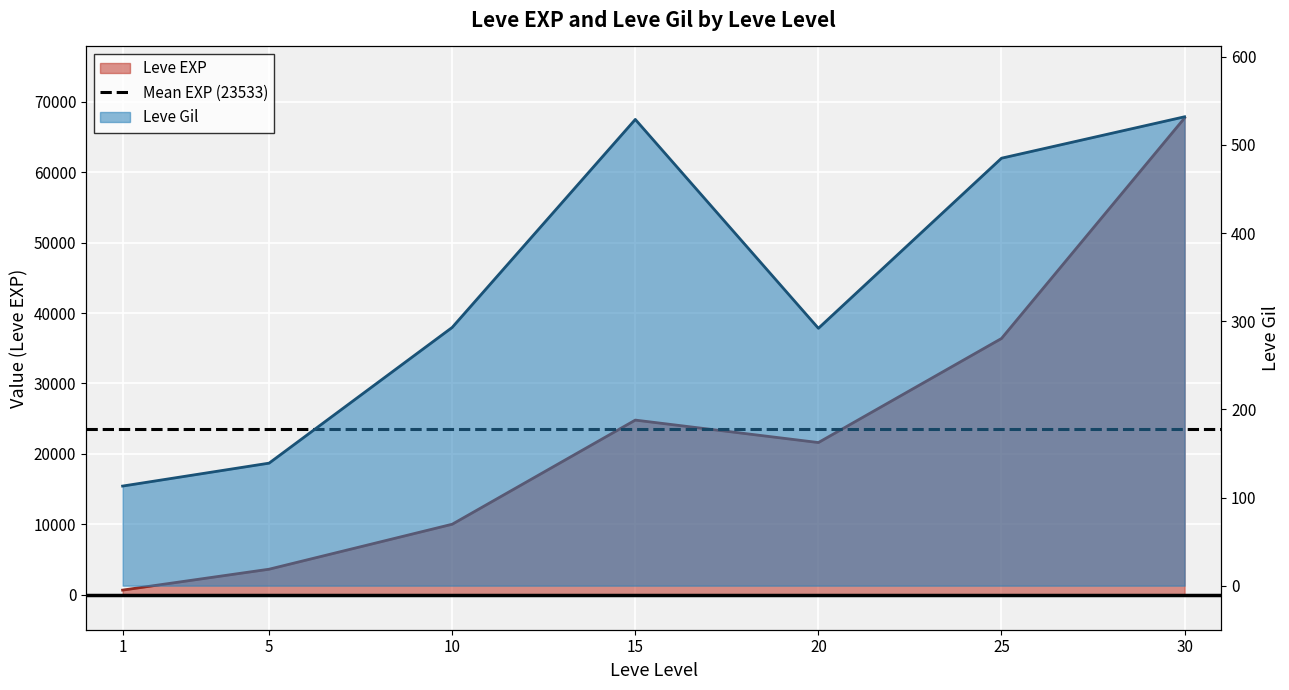

Which has a higher value, 20 or 25?

25